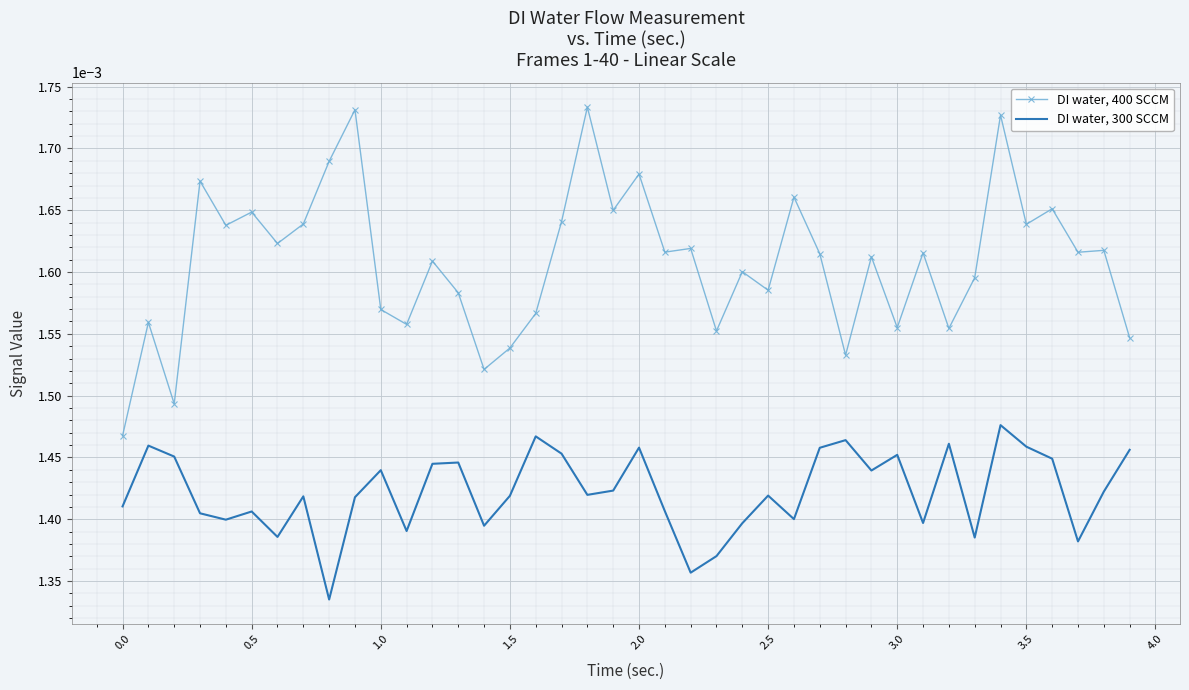

Rank the series by their average value, from lowest to highest.

DI water, 300 SCCM, DI water, 400 SCCM